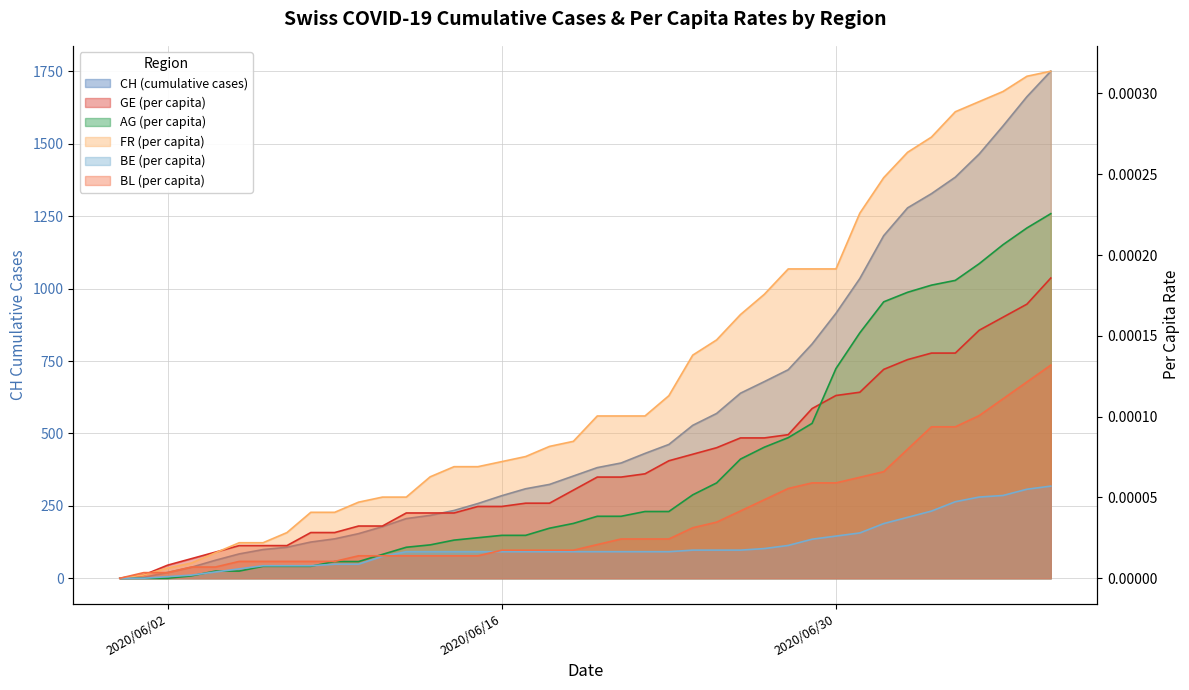

Which series ends up on top after the final intersection of BL_pc and AG_pc?

AG_pc